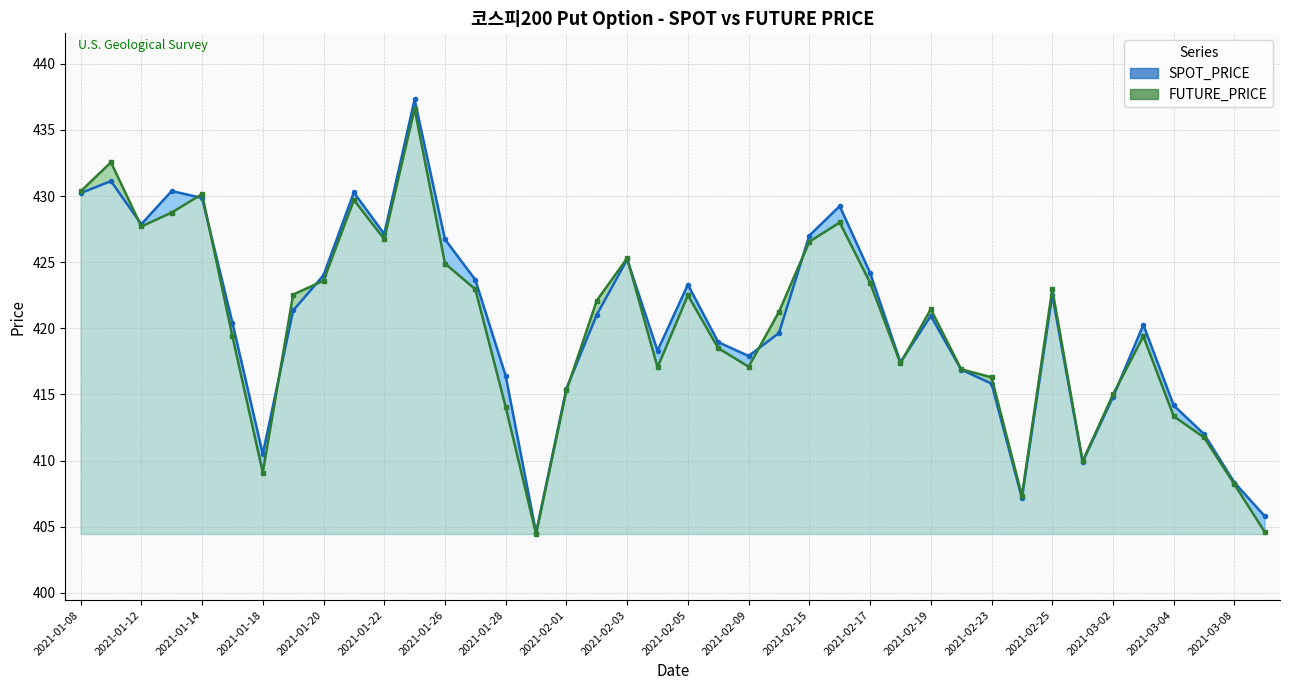

True or false: SPOT_PRICE has more than 1 interior local peaks.

True